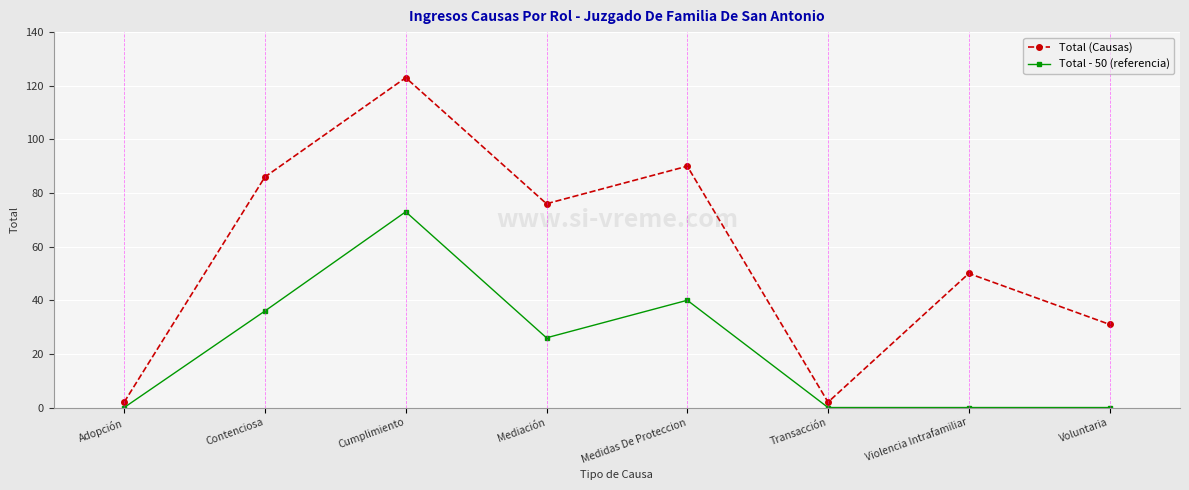

True or false: Total (Causas) and Total - 50 (referencia) intersect in this chart.

False